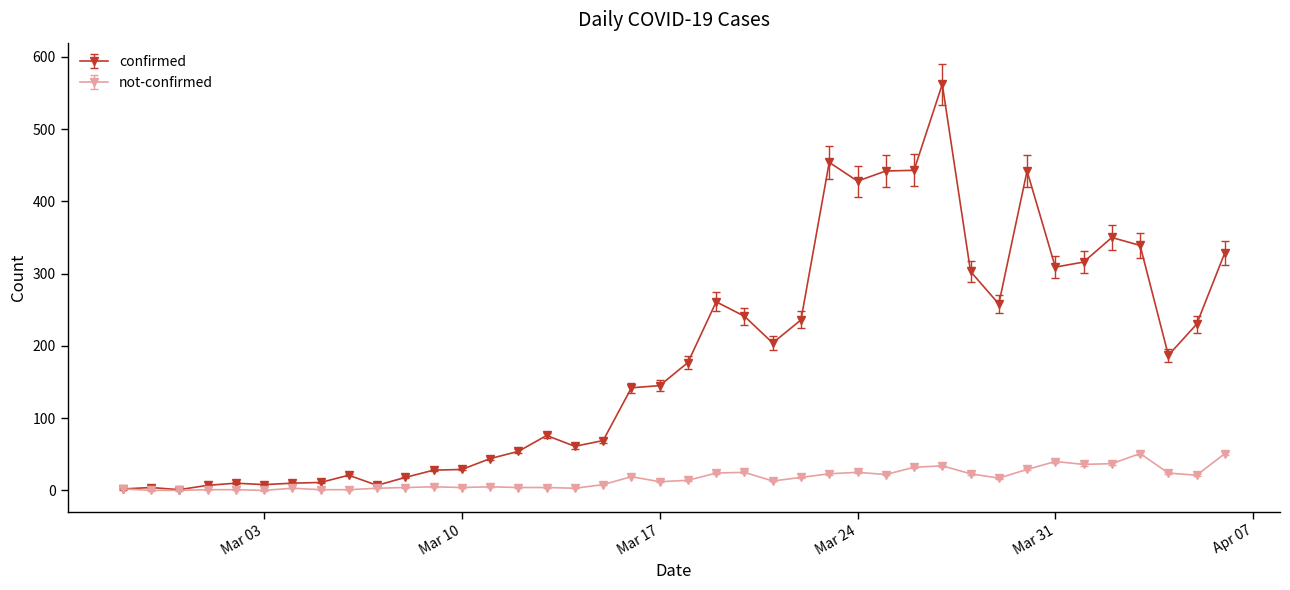

List the series in order of their overall mean, lowest first.

not-confirmed, confirmed